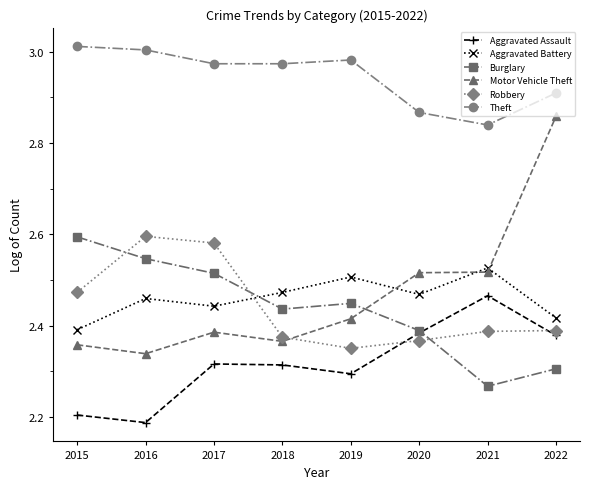

Count the Aggravated Battery values in the range 2 to 3.

8